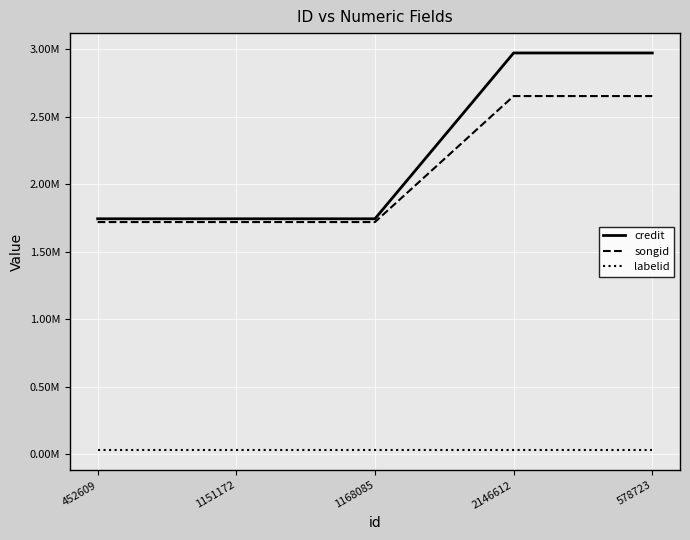

What is the approximate value of songid at 1168085?

1719571